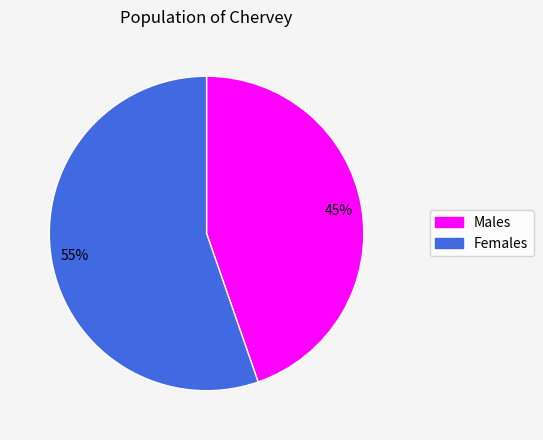

True or false: Males accounts for 31% of the total.

False